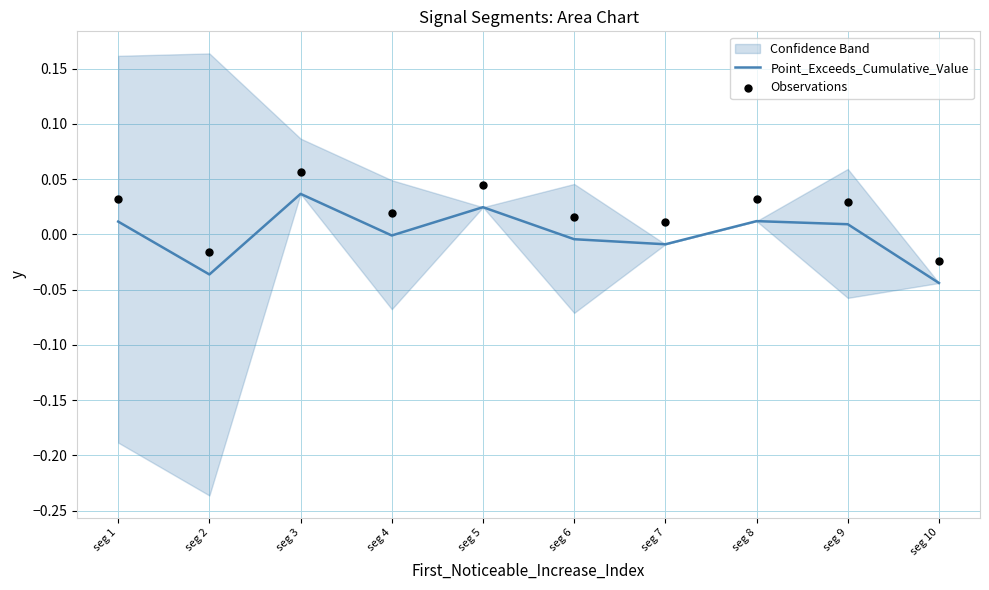

The value of Point_Exceeds_Cumulative_Value at seg 6 is -0.0. True or false?

True